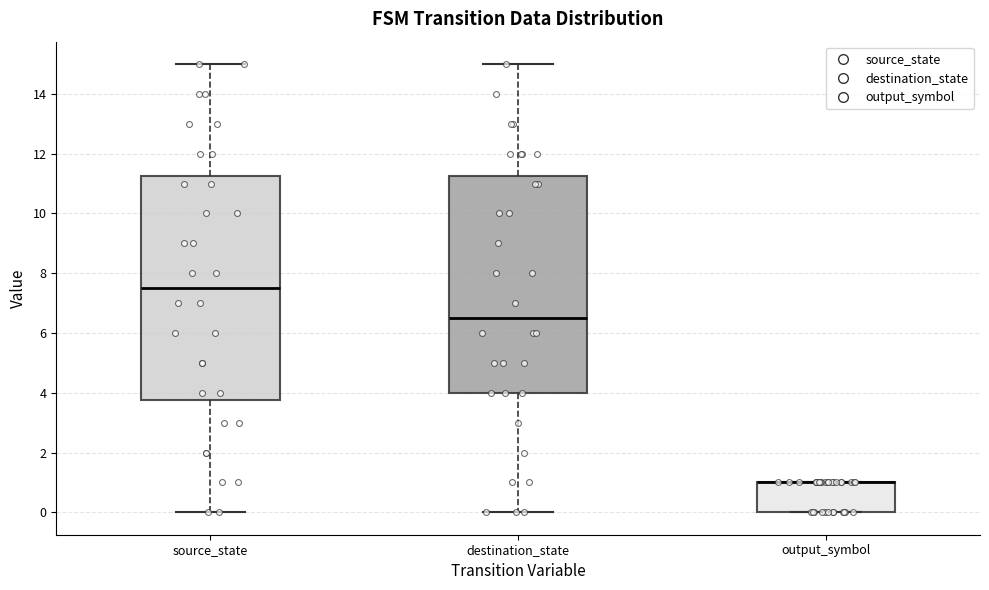

Where does the lower whisker of the box for destination_state end on the y-axis? The values are not printed on the chart, so give them approximately, as read against the axis.

0.0